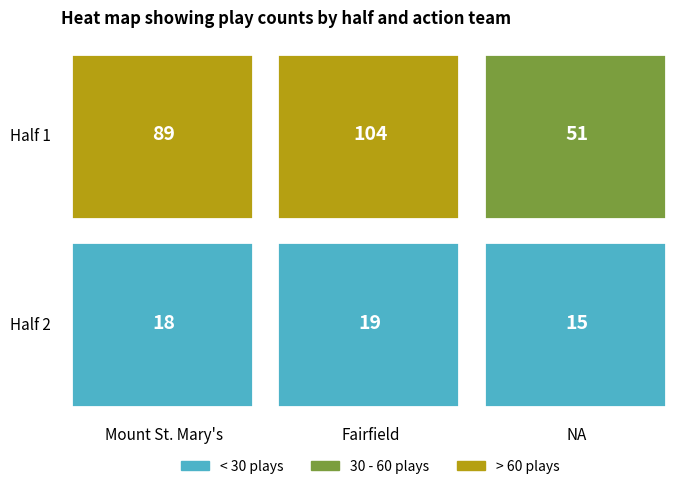

At how many categories does at least one series exceed 32?

3